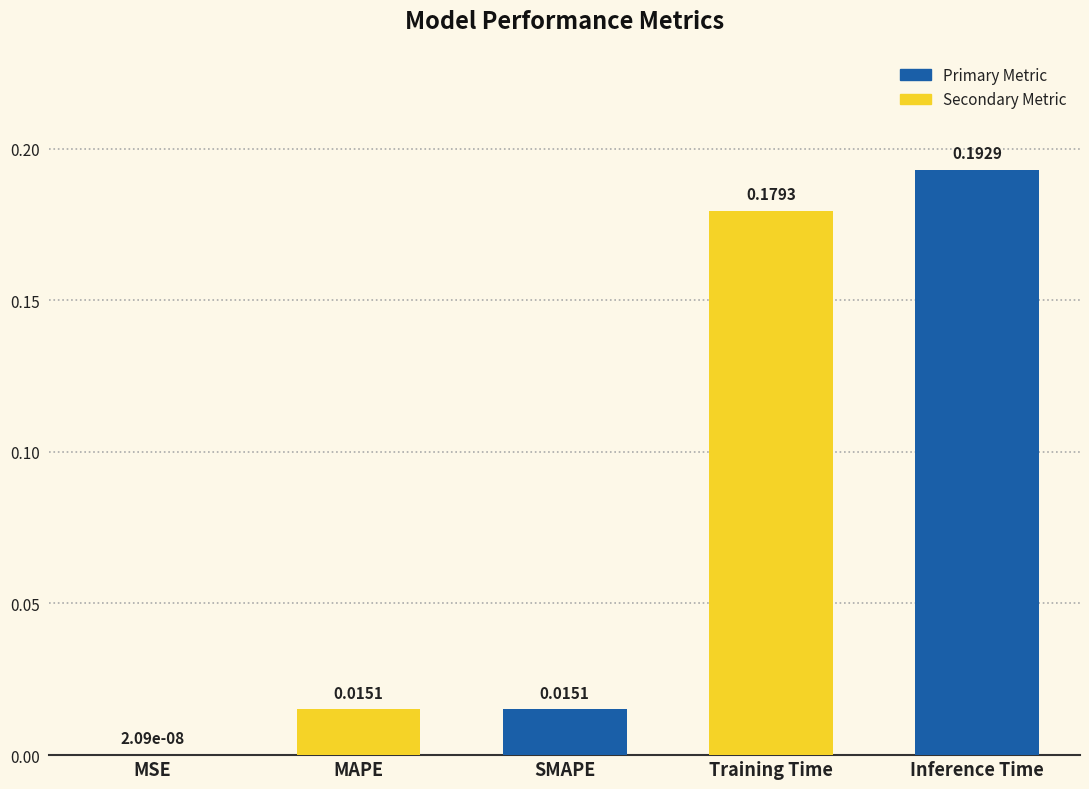

Count the number of data series in this chart.

1